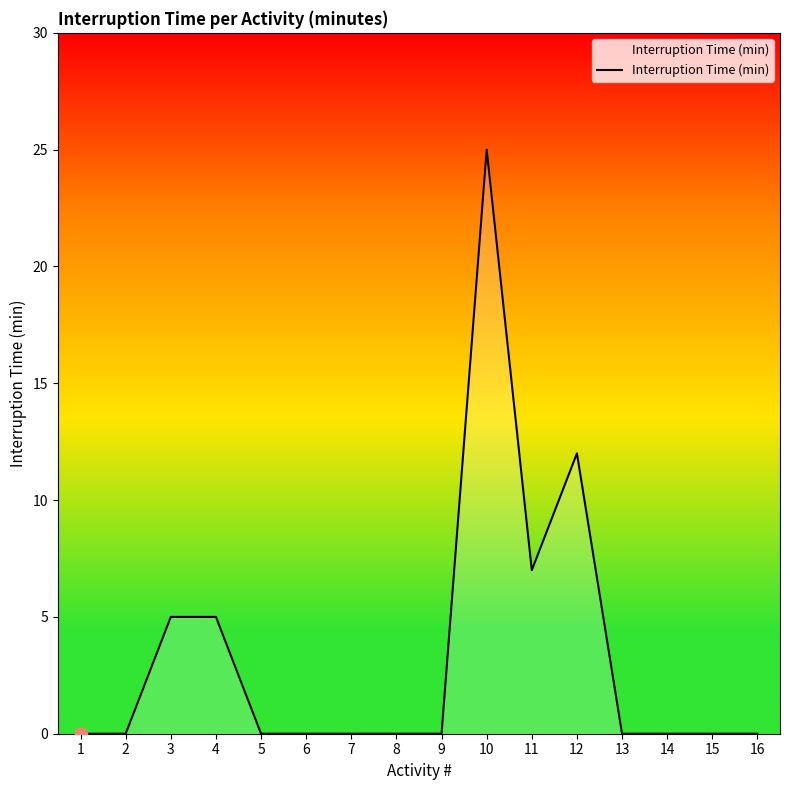

Which has a higher value, 12 or 10?

10